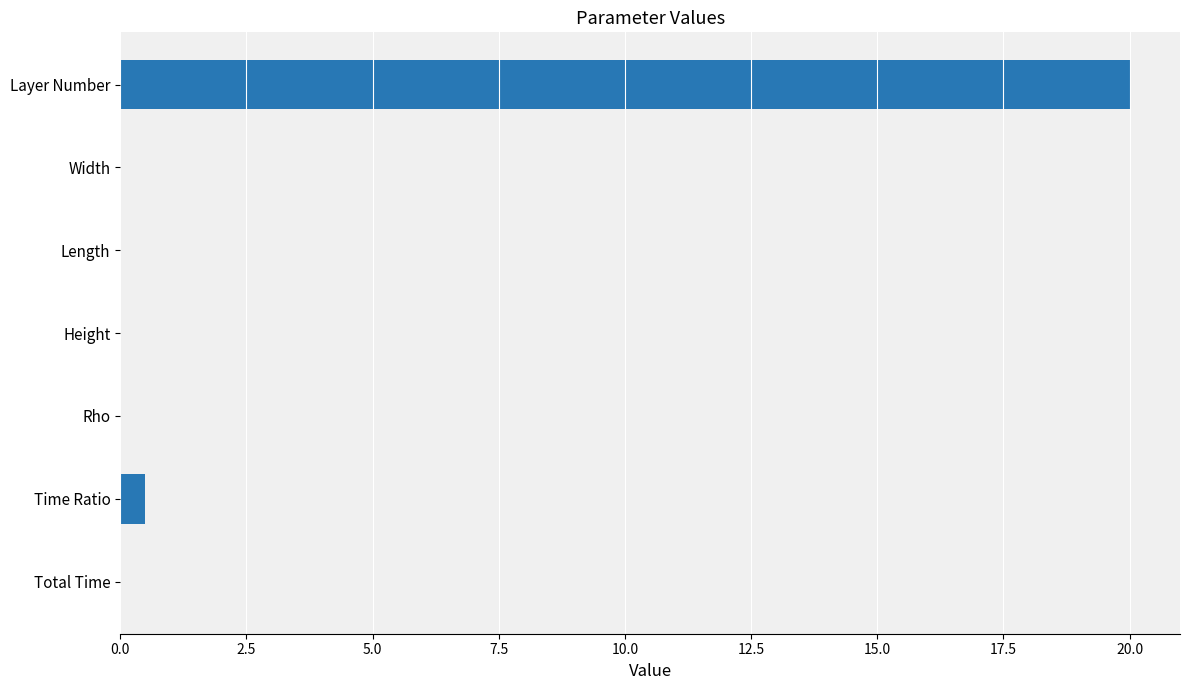

Is it true that the value at Width is 0.0?

True